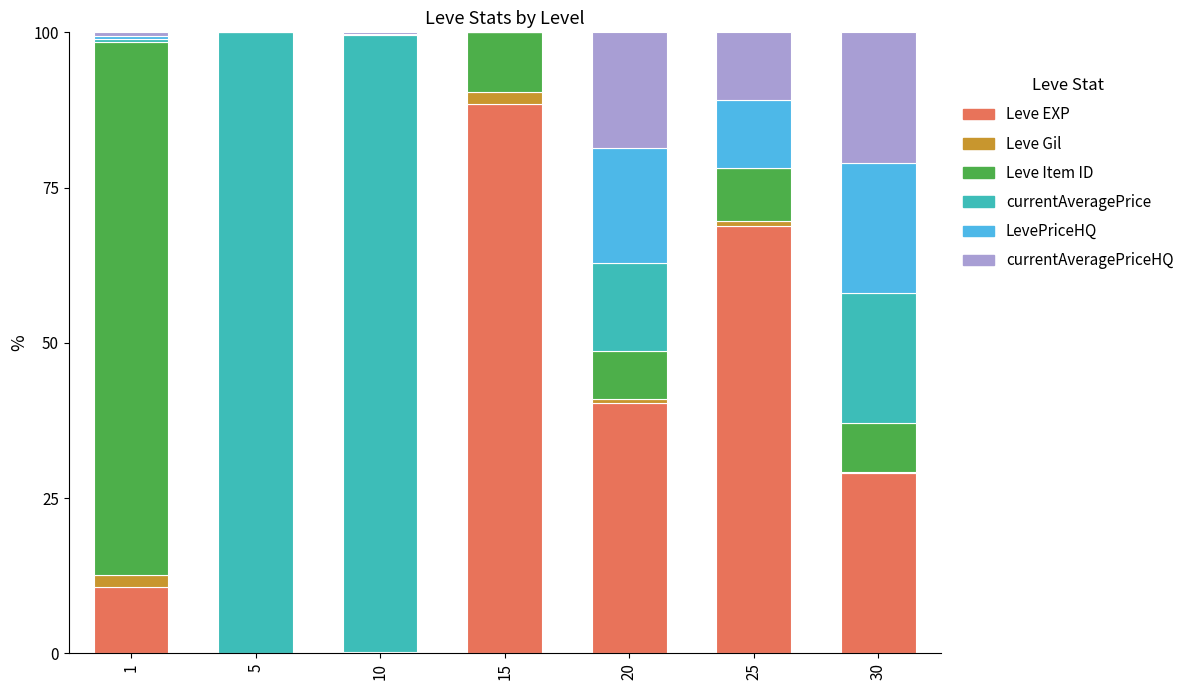

What is the highest value of the Leve EXP series?

88.5